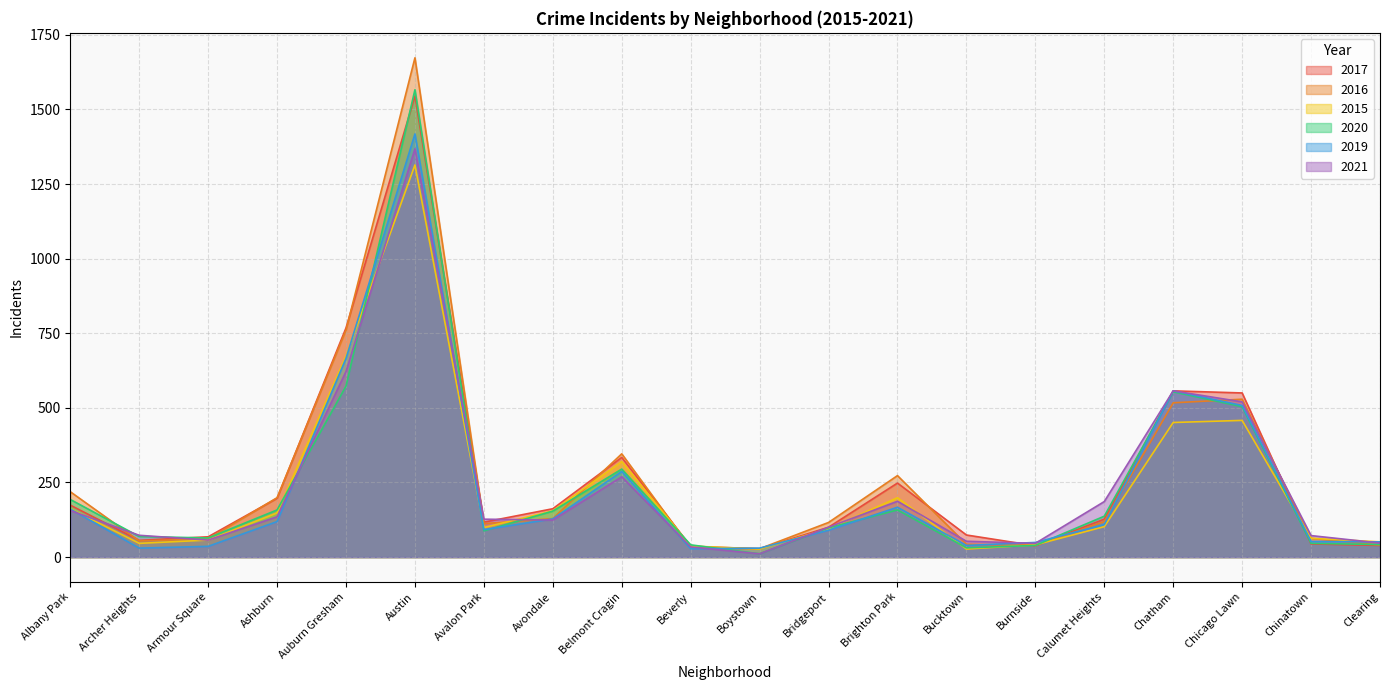

Read the 2016 value at Bucktown, to the nearest 50.

50